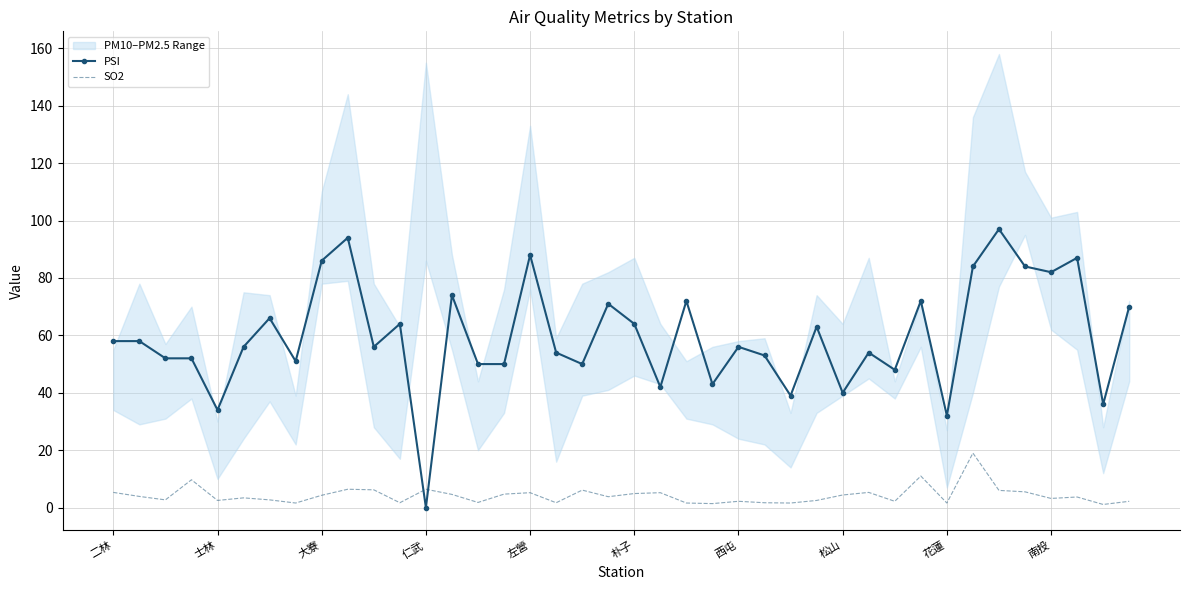

The PSI series shows 31.7 at 10. True or false?

False